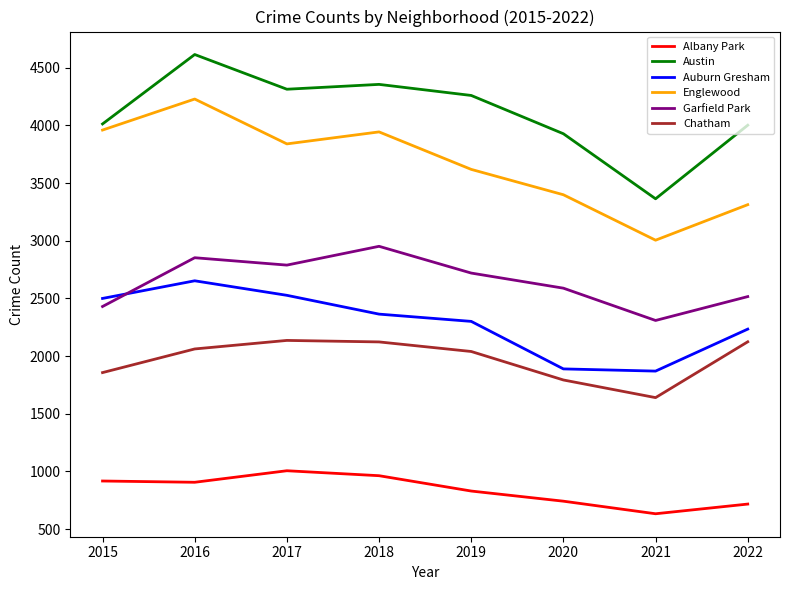

What is the average value of the Albany Park series?

839